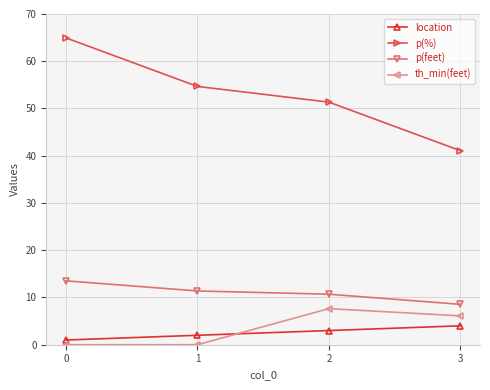

Reading left to right, list all the values displayed in this chart.

location: 1.0	2.0	3.0	4.0
p(%): 64.9	54.7	51.4	41.1
p(feet): 13.5	11.4	10.7	8.6
th_min(feet): 0.0	0.0	7.6	6.1